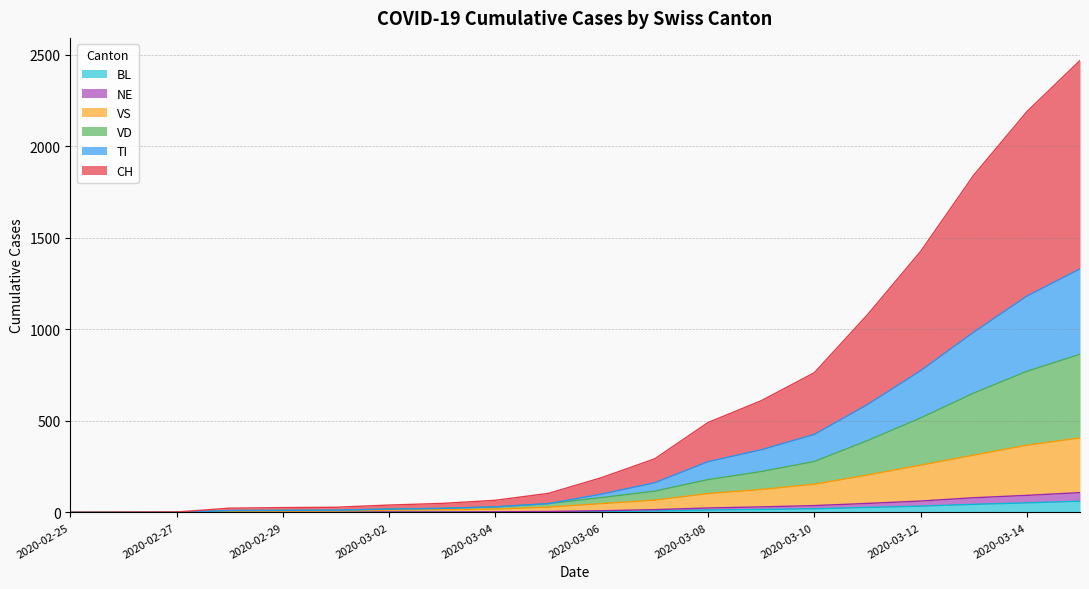

At which category is the sum across all series the highest?

2020-03-15